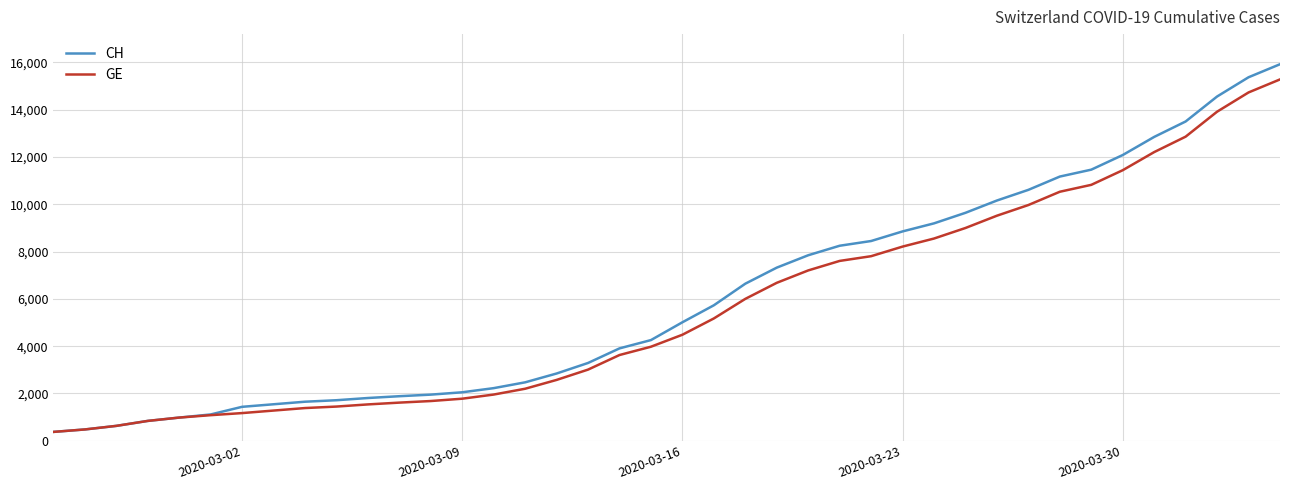

What is the maximum value for GE?

15284